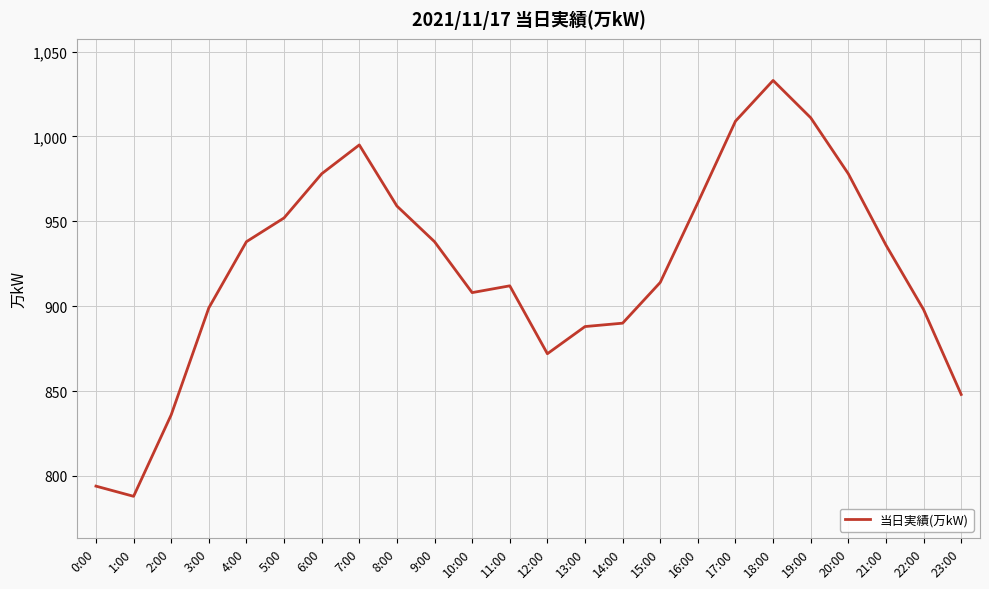

What is the difference between the maximum and minimum values?

245